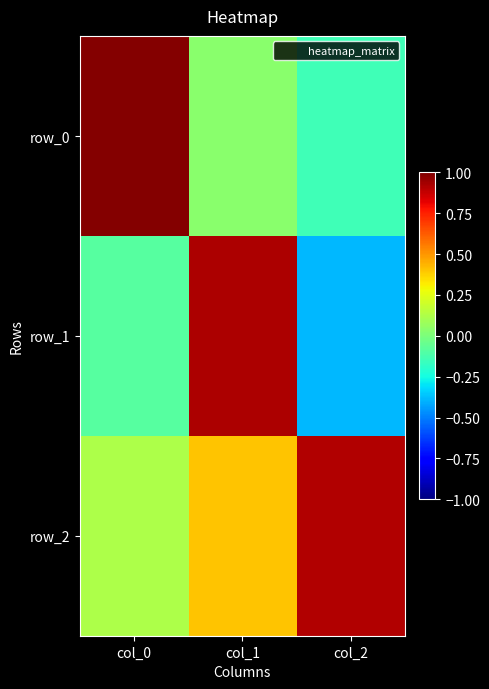

Read the row_0 value at col_2.

-0.1